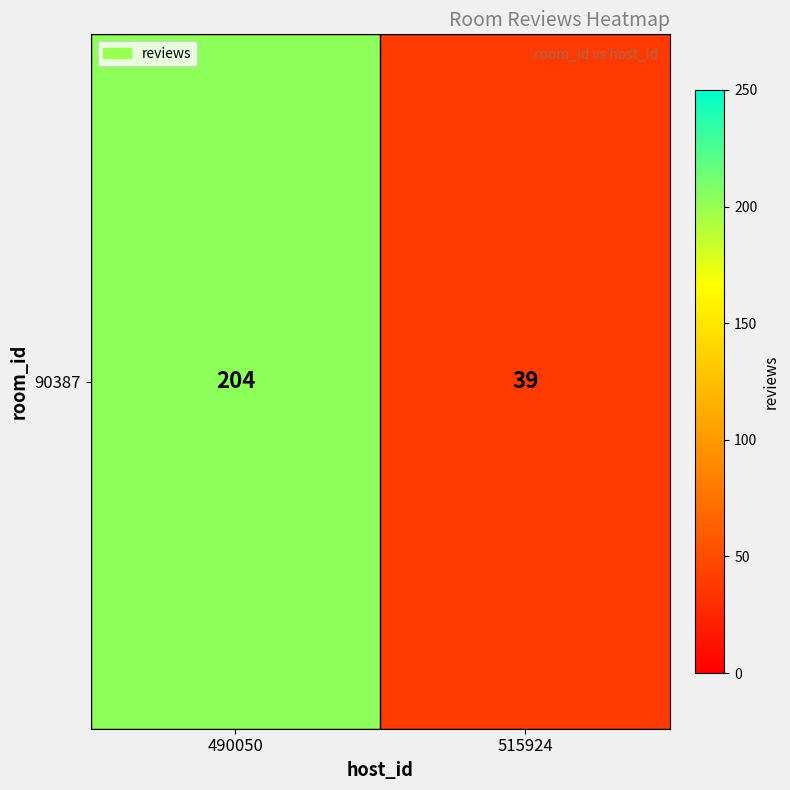

Which label corresponds to the largest value in the chart?

490050